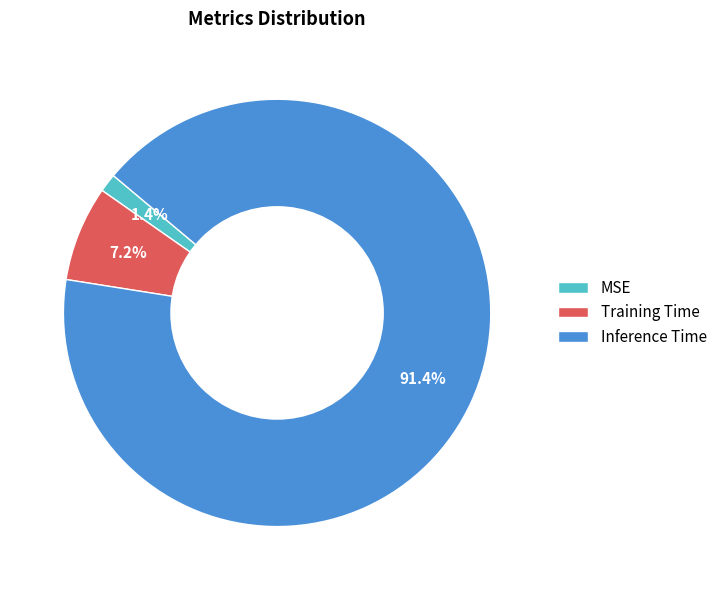

Is it true that Training Time is 1% of the pie?

False